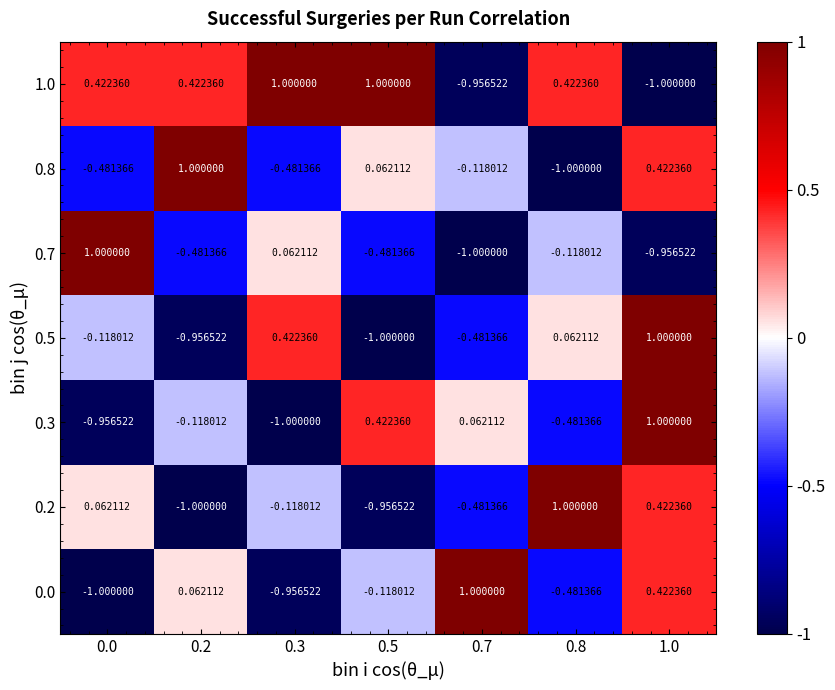

At how many categories does at least one series exceed 0?

7